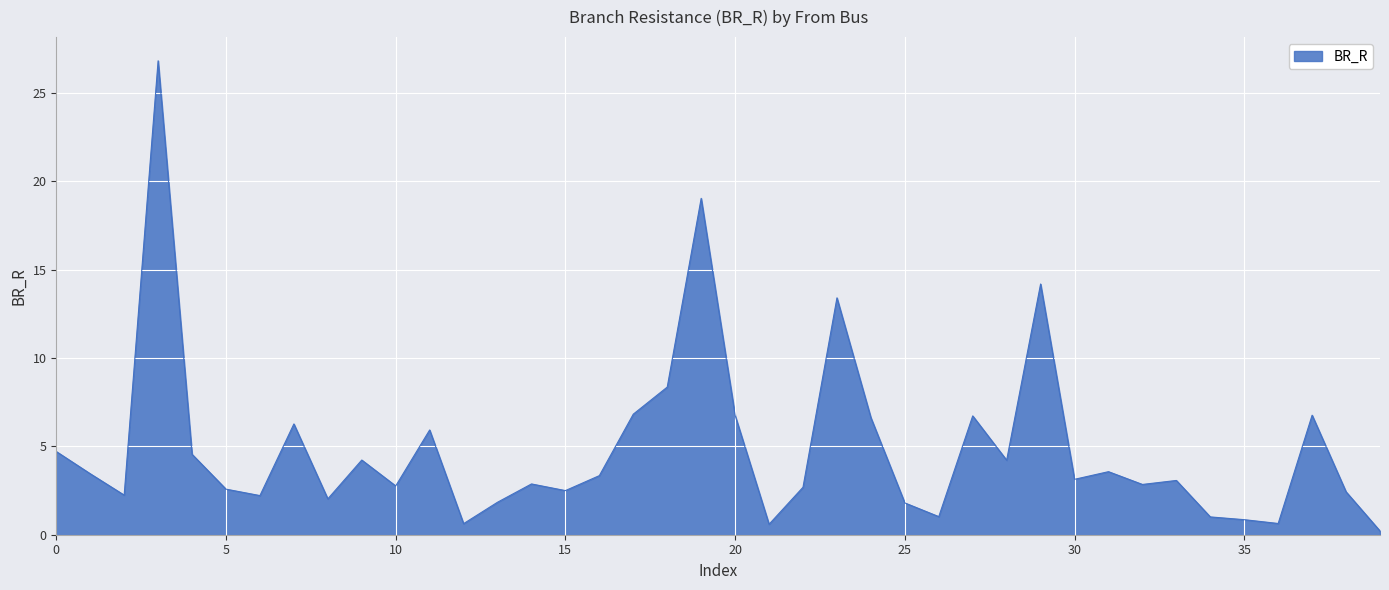

What is the minimum value shown in the chart?

0.2